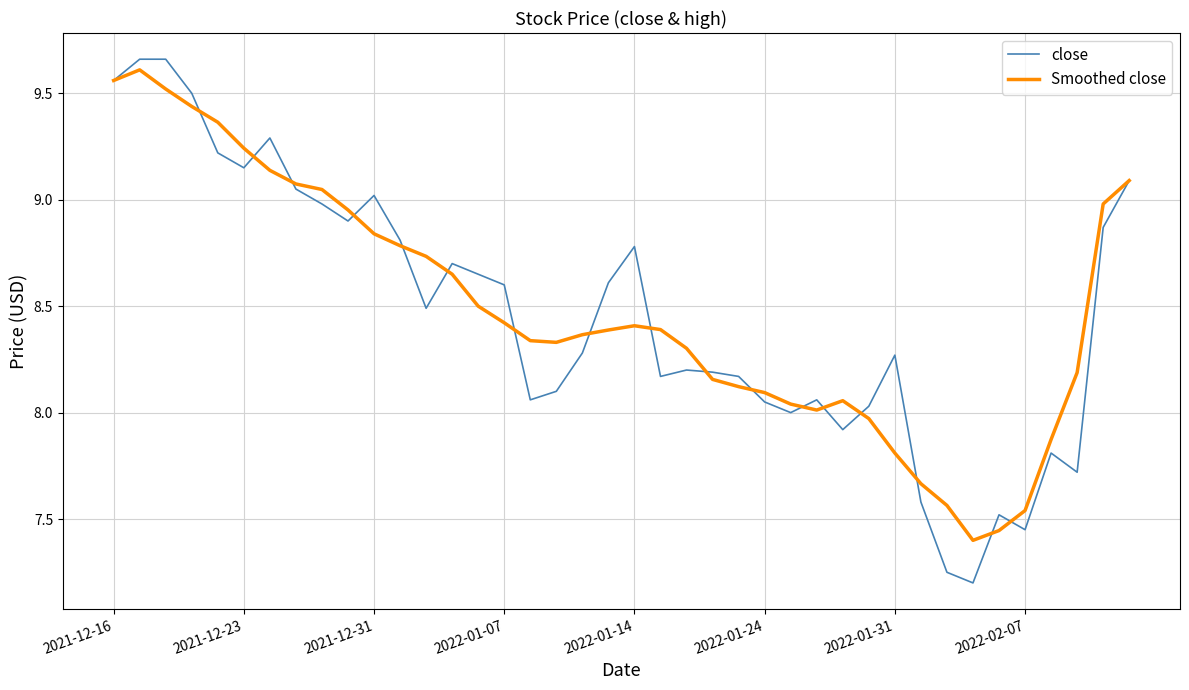

Which series has the widest spread of values?

close